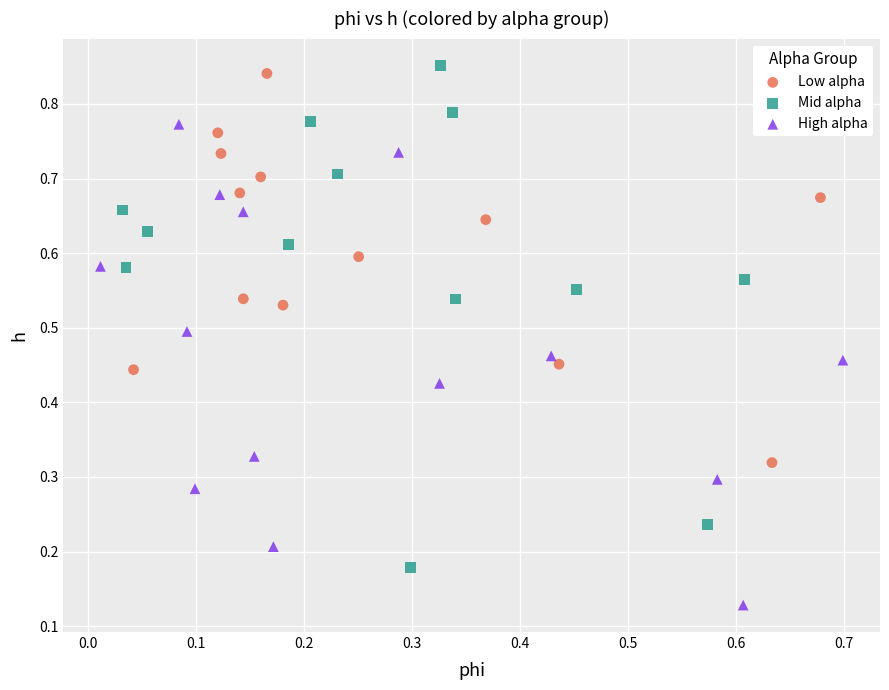

Which series has the largest Y range (max minus min)?

Mid alpha